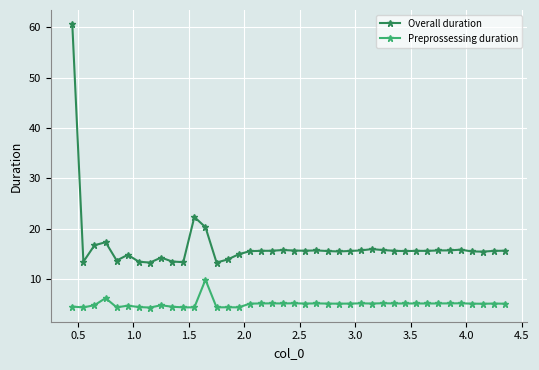

Rank the series by their average value, from highest to lowest.

Overall duration, Preprossessing duration